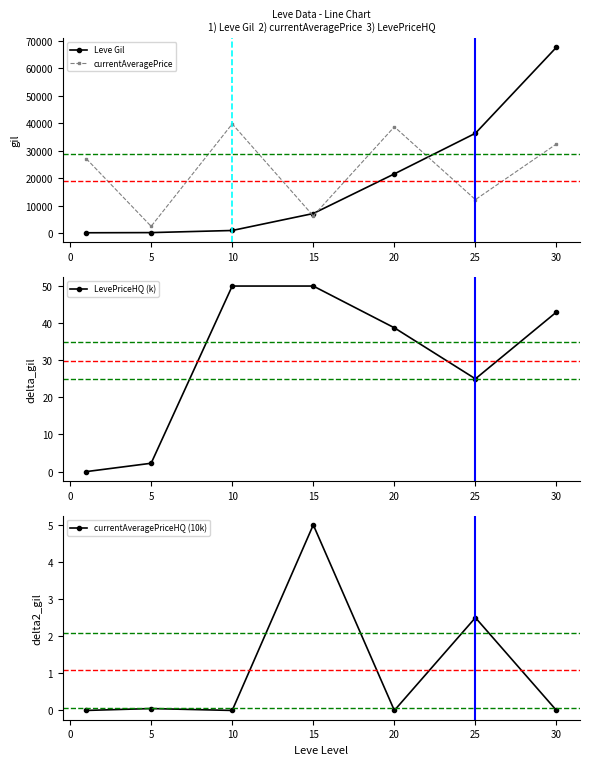

Is this an area chart (filled region under the line)?

No